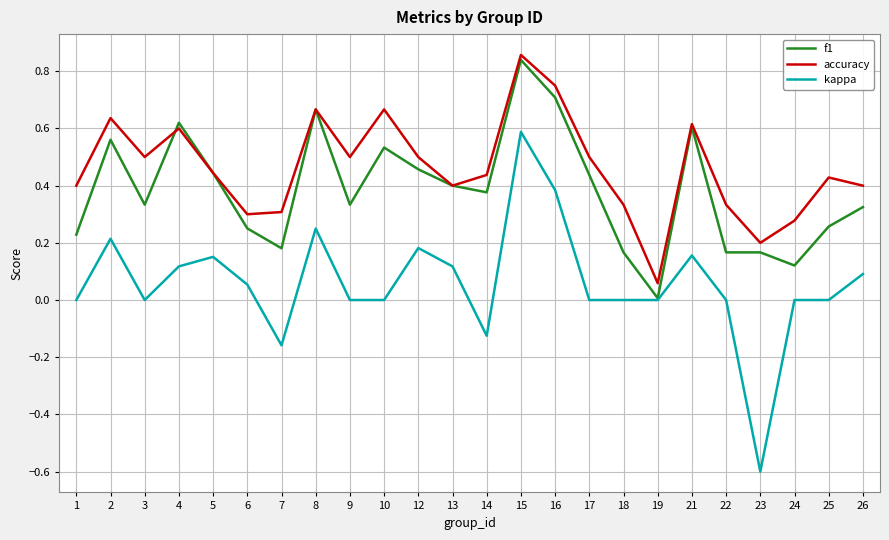

At which category is the sum across all series the highest?

15